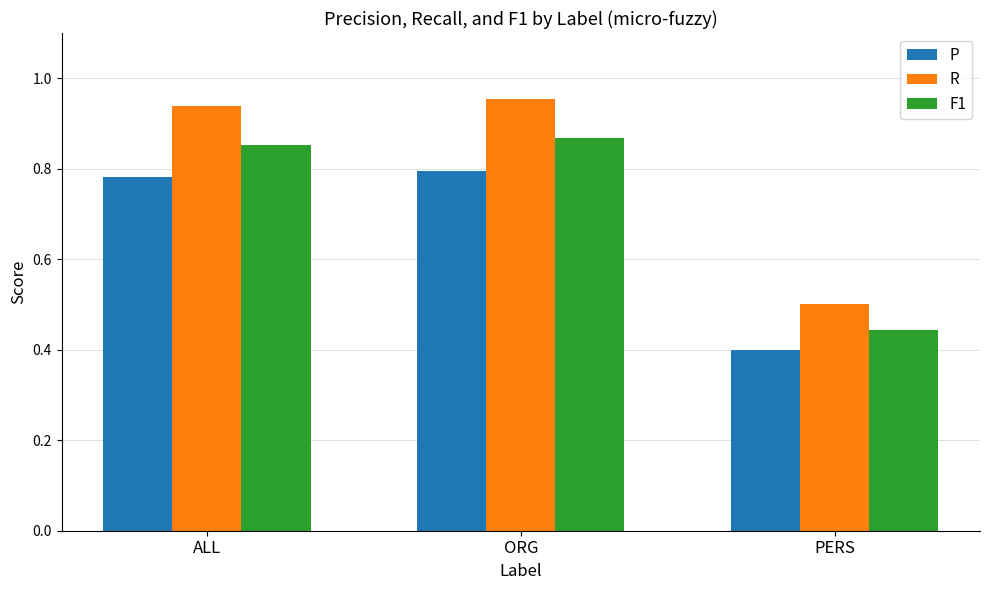

List the series in order of their peak value, highest first.

R, F1, P